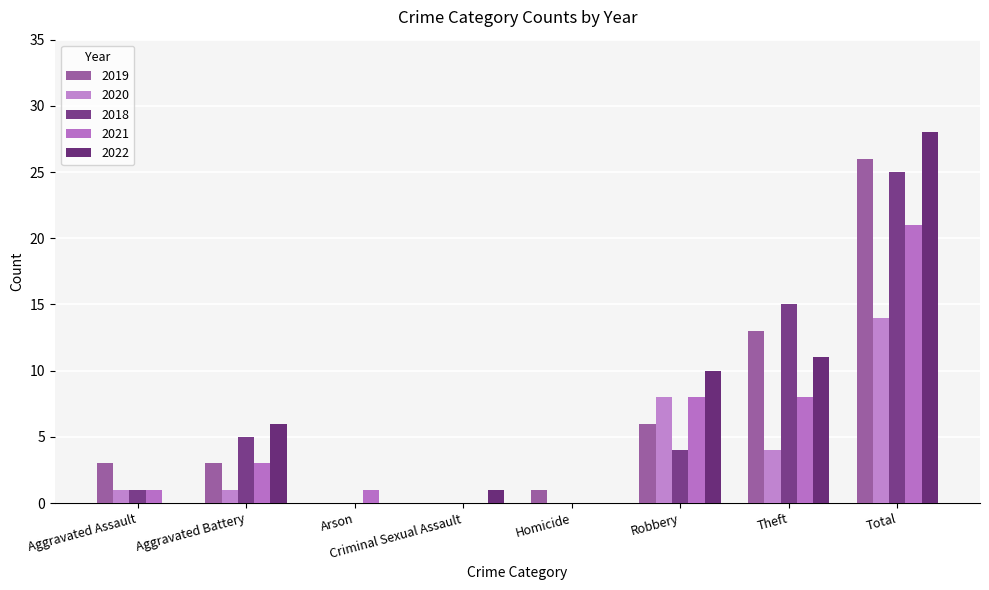

How many groups of bars are there?

8